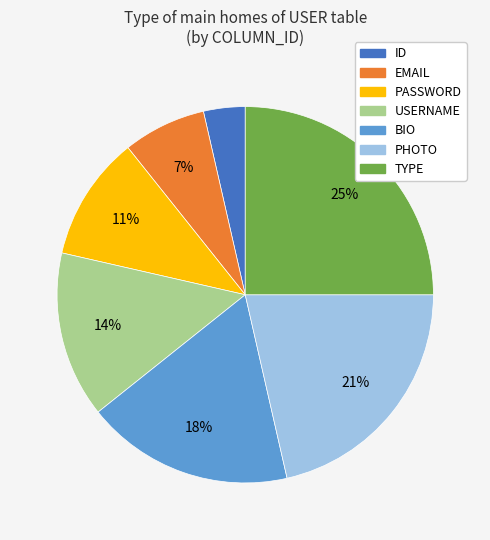

Which slice is the largest?

TYPE